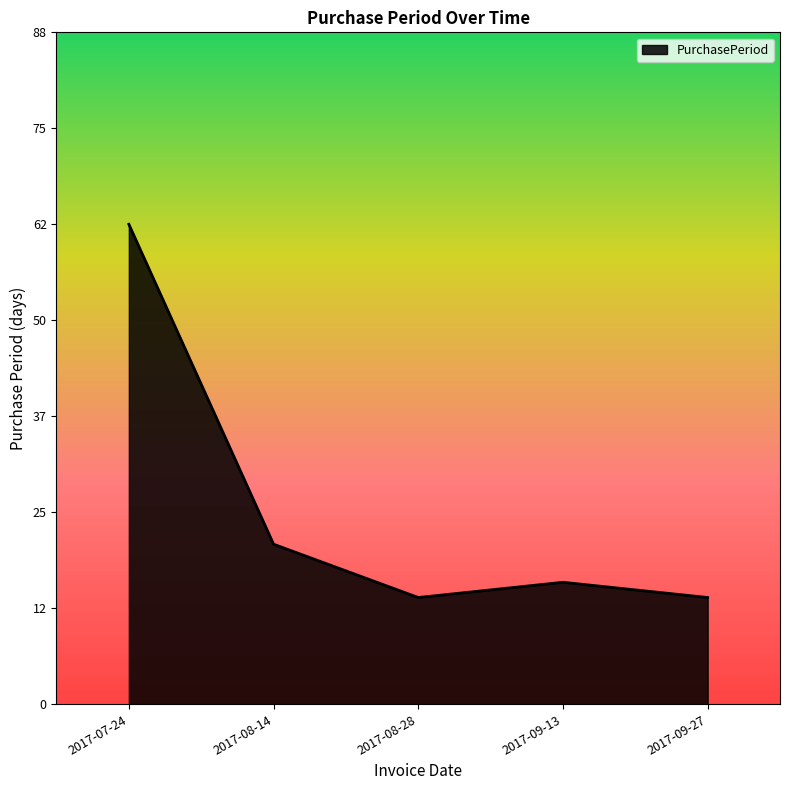

What is the label of the 5th point from the left?

2017-09-27